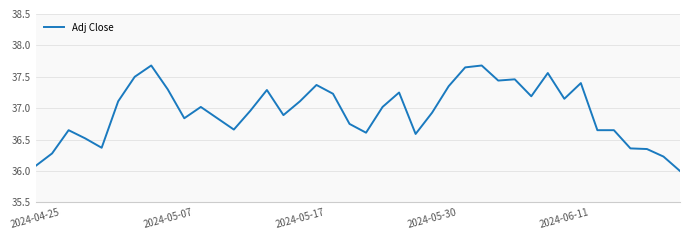

What is the greatest value displayed?

37.7